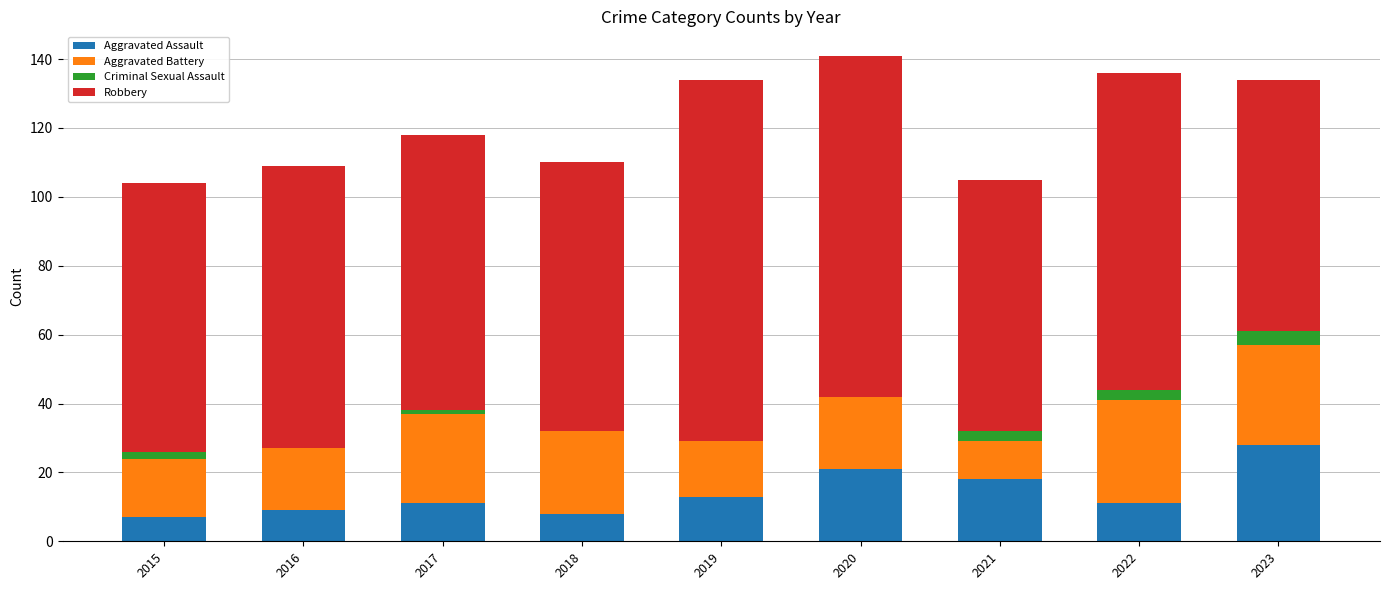

What is the total value across all series at 2022?

136